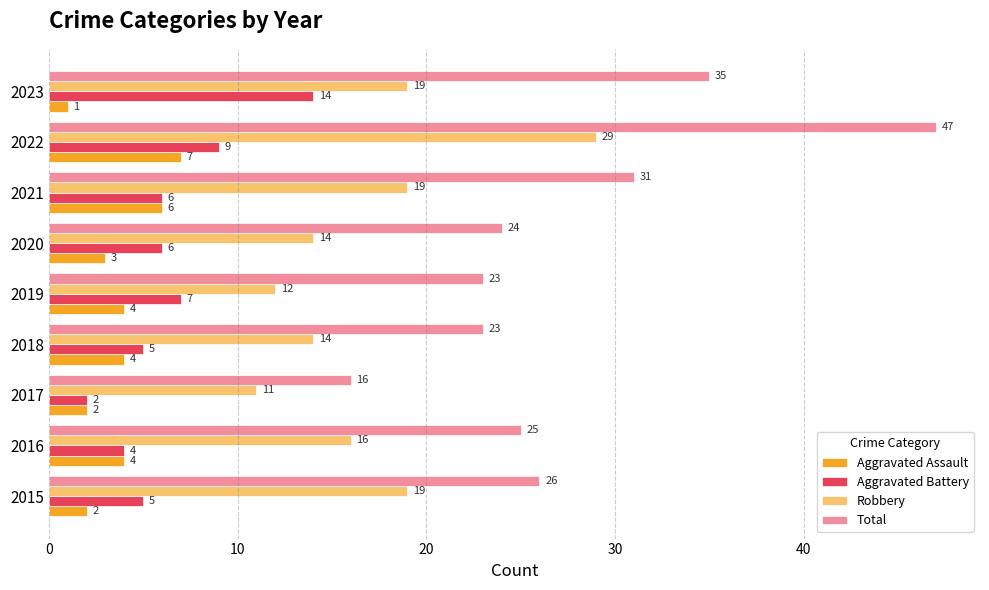

Which series has the largest range (max minus min)?

Total